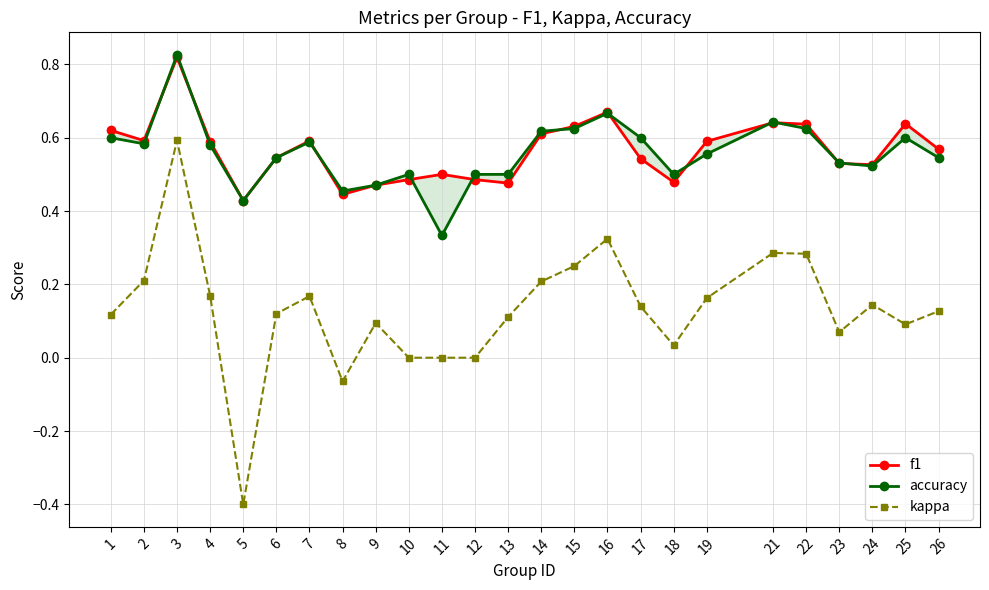

At which category does kappa reach its first local peak?

3